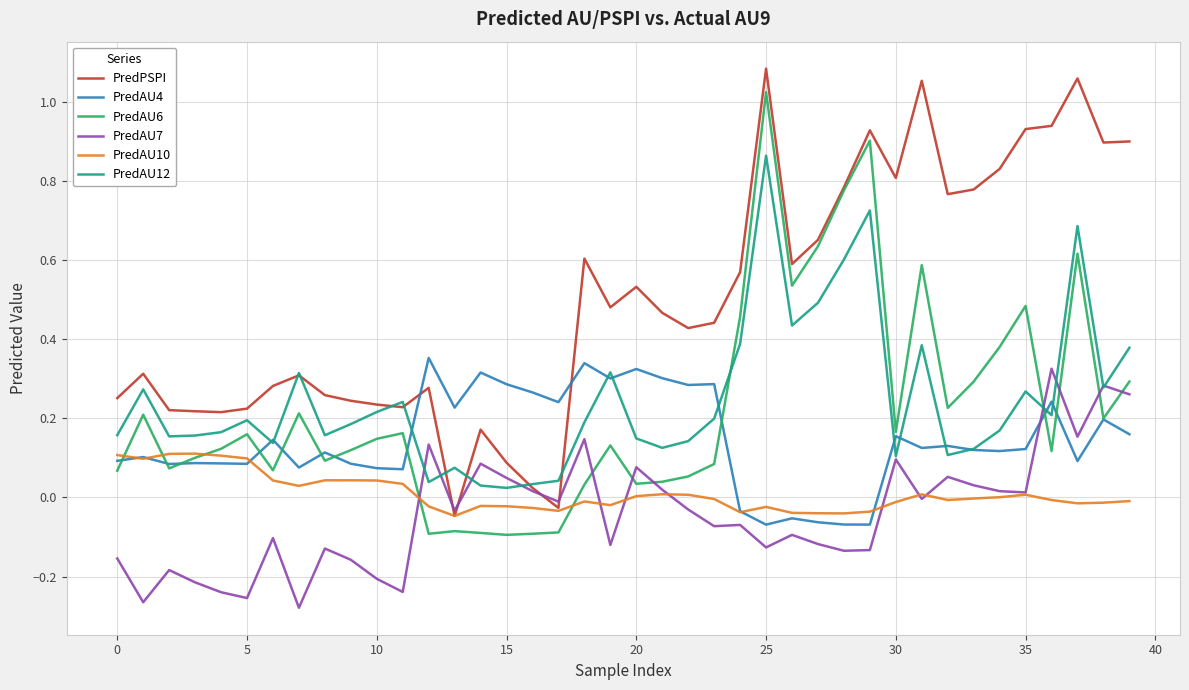

True or false: PredAU12 and PredAU10 cross at least once.

False